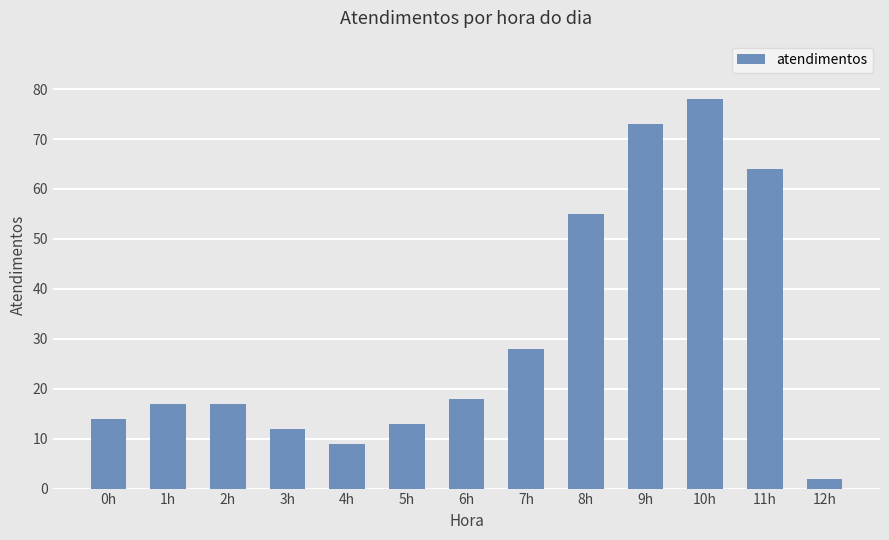

What is the greatest value displayed?

78